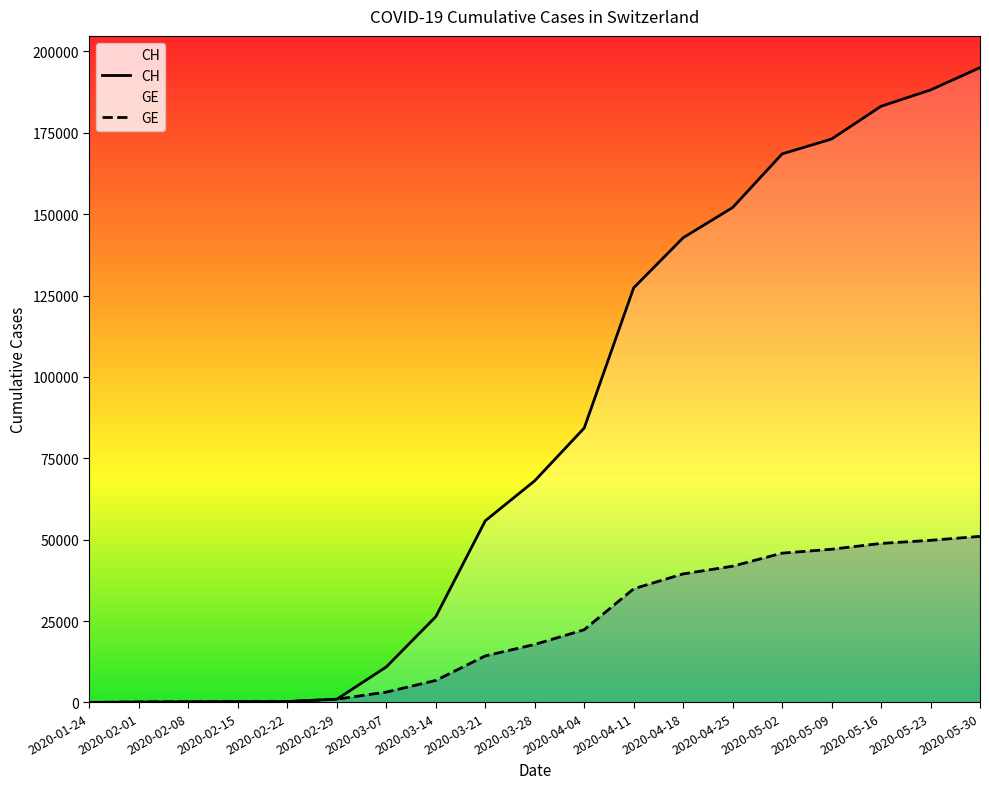

At which category is the sum across all series the highest?

2020-05-30